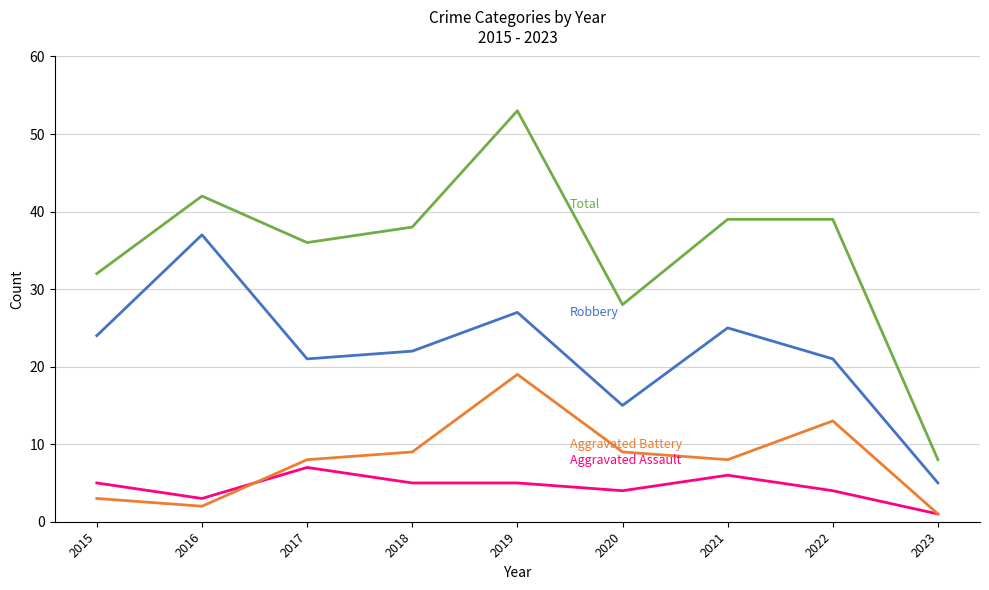

What is the total value across all series at 2016?

84